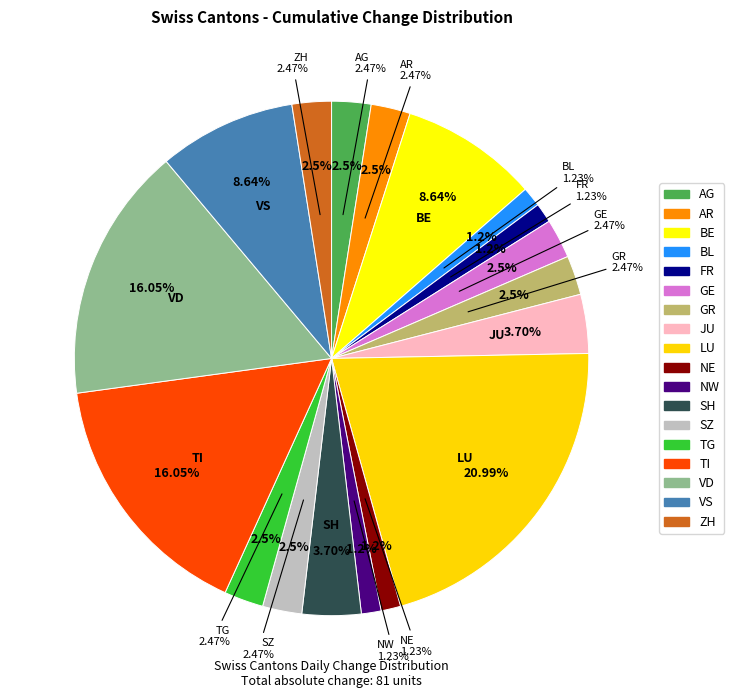

Does NE account for over 50% of the chart?

No